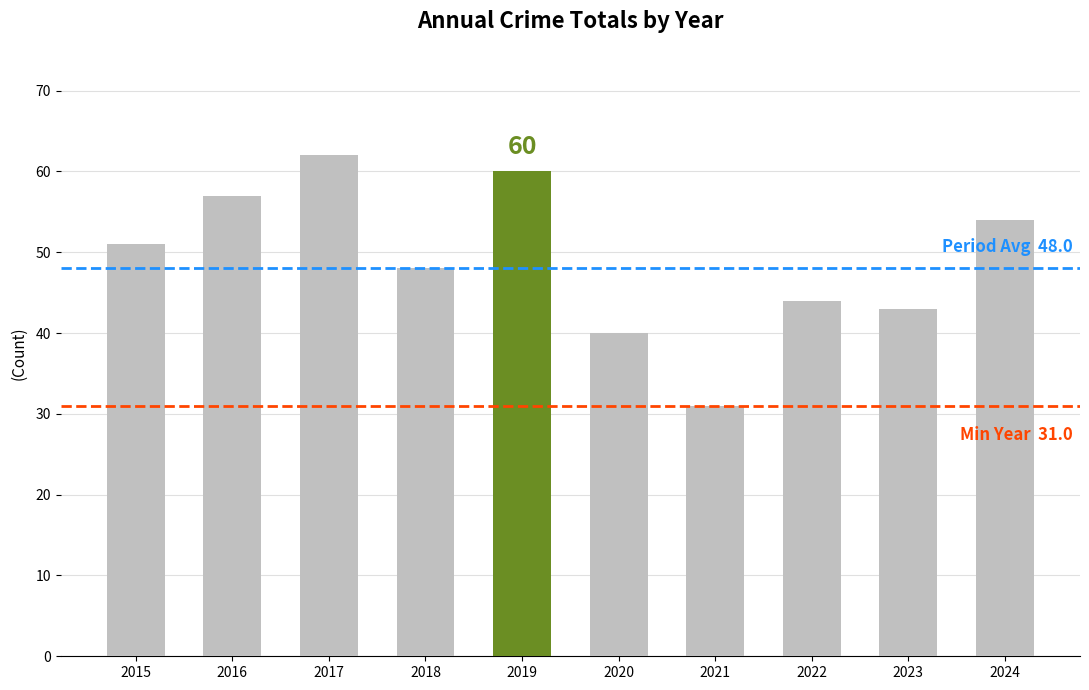

Read the value at 2019, to the nearest 5.

60